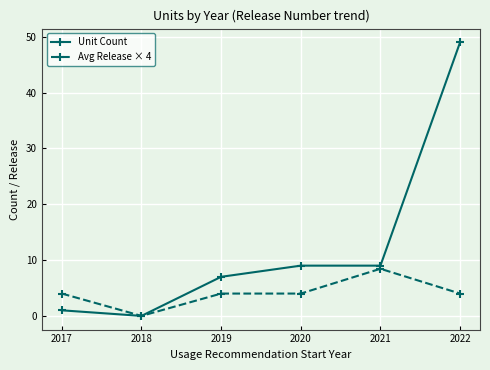

Rank the series by their average value, from highest to lowest.

Unit Count, Avg Release × 4